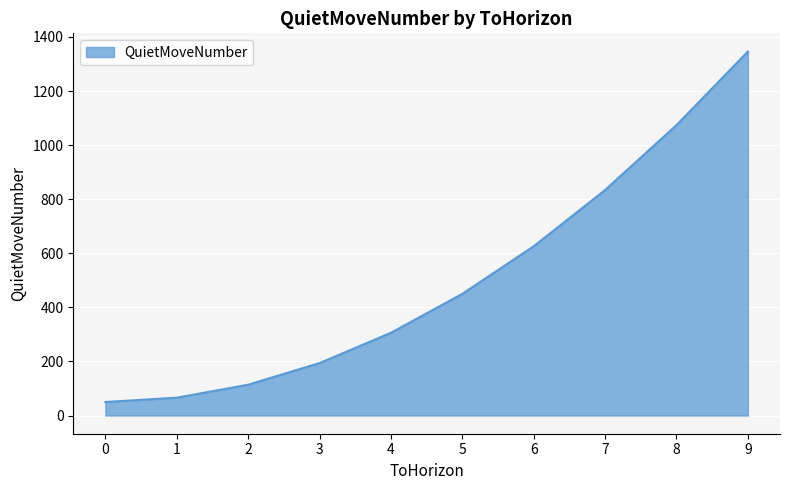

Count the number of data series in this chart.

1